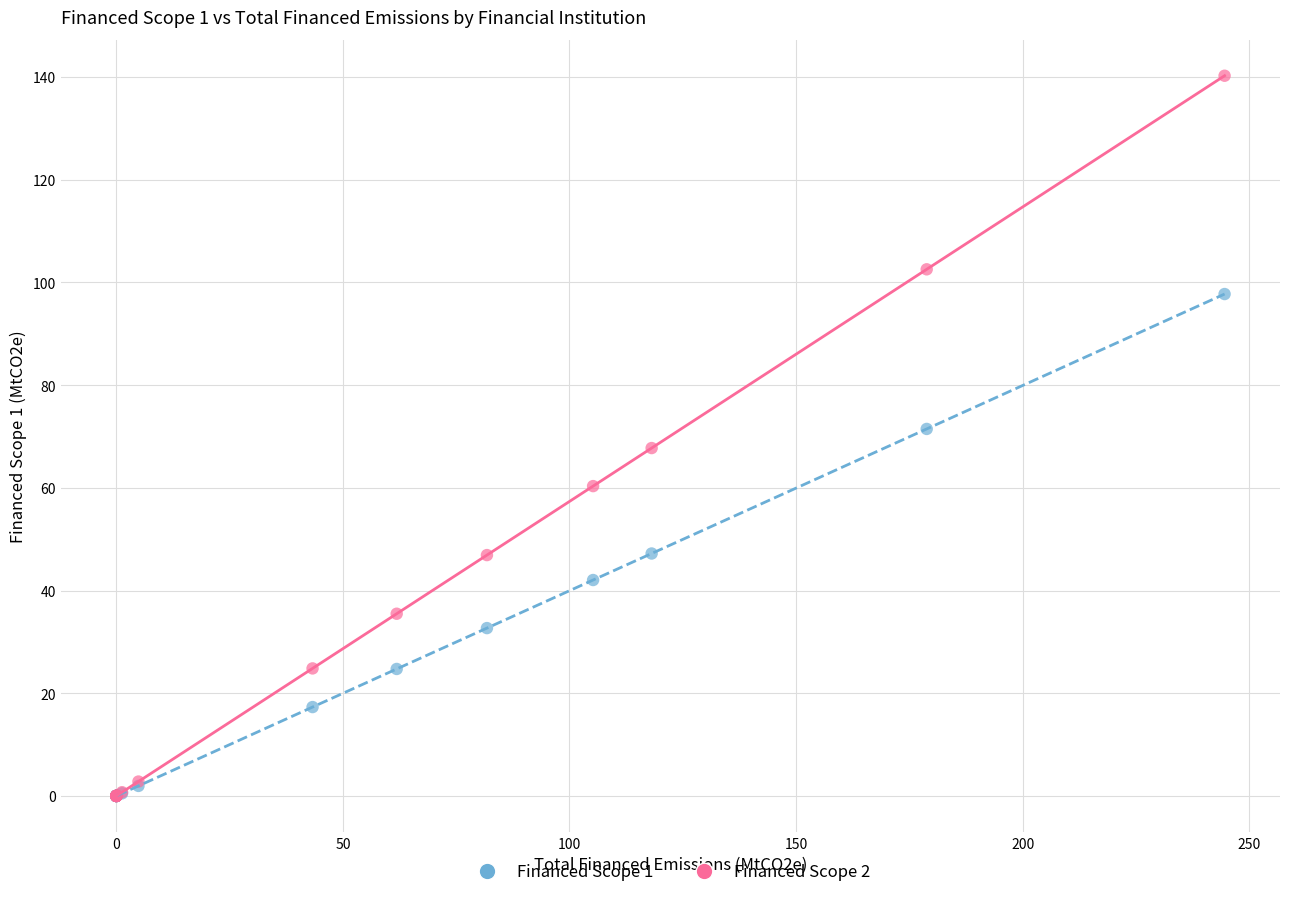

What are all the series names shown in the legend?

Financed Scope 1, Financed Scope 2